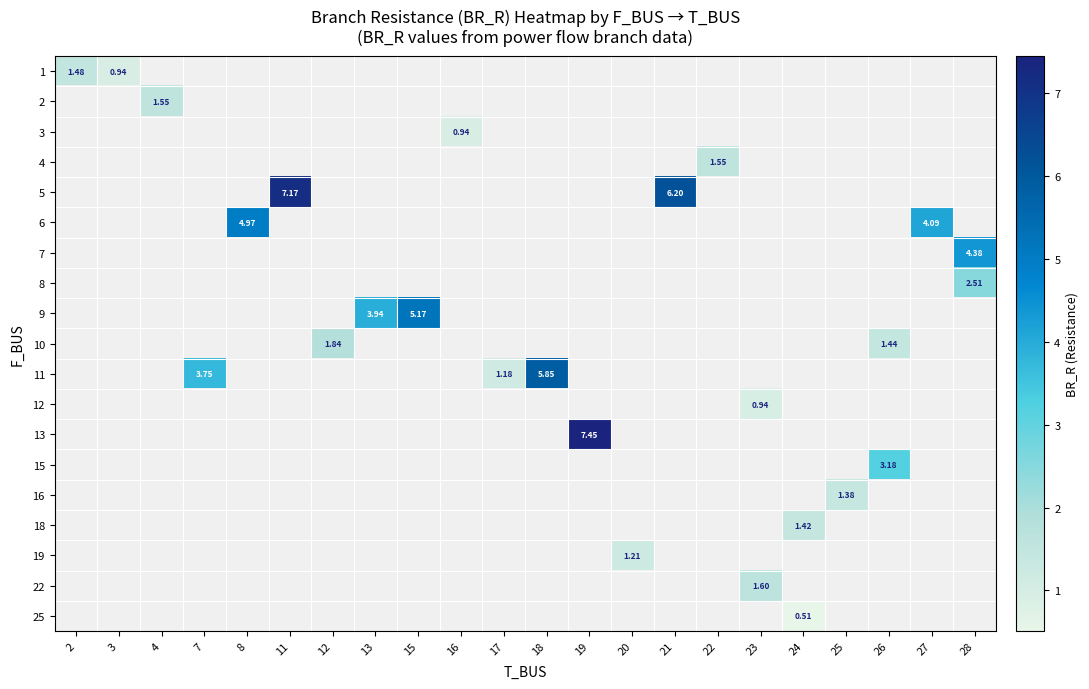

Between 25 and 21, which is larger?

21